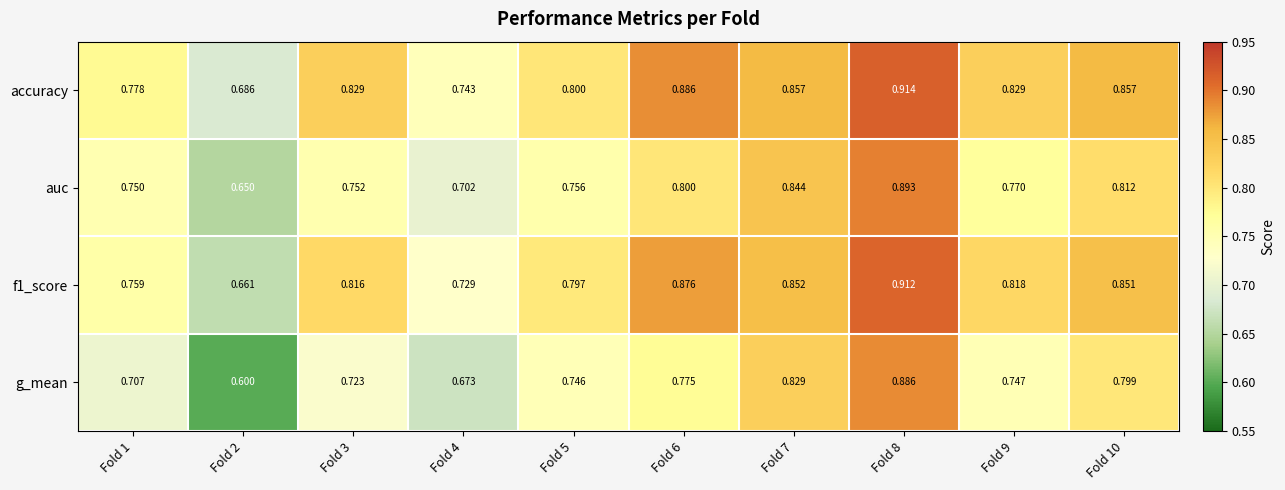

At how many categories does at least one series exceed 0?

10